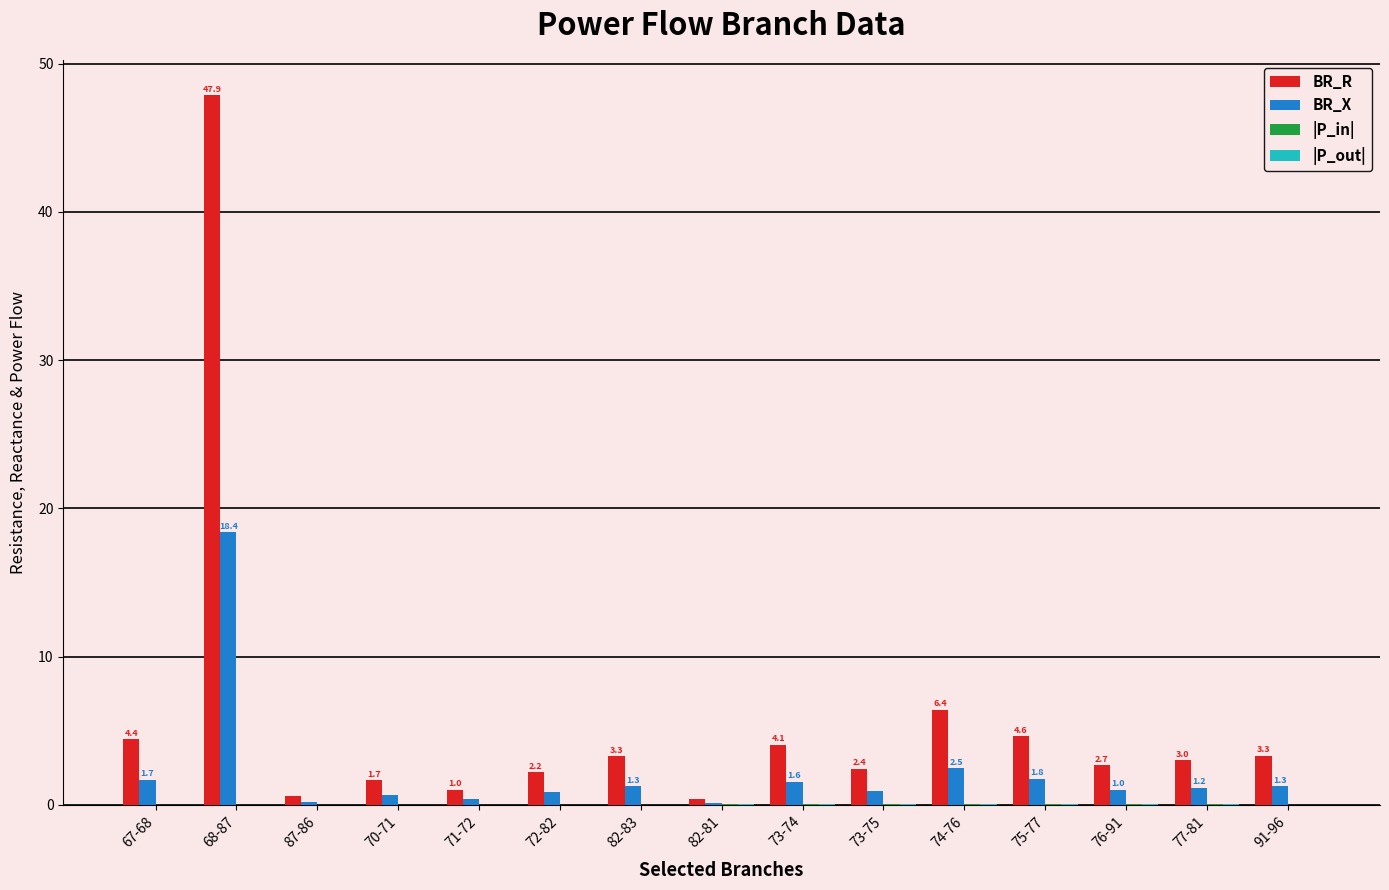

What is the total value across all series at 73-75?

3.5